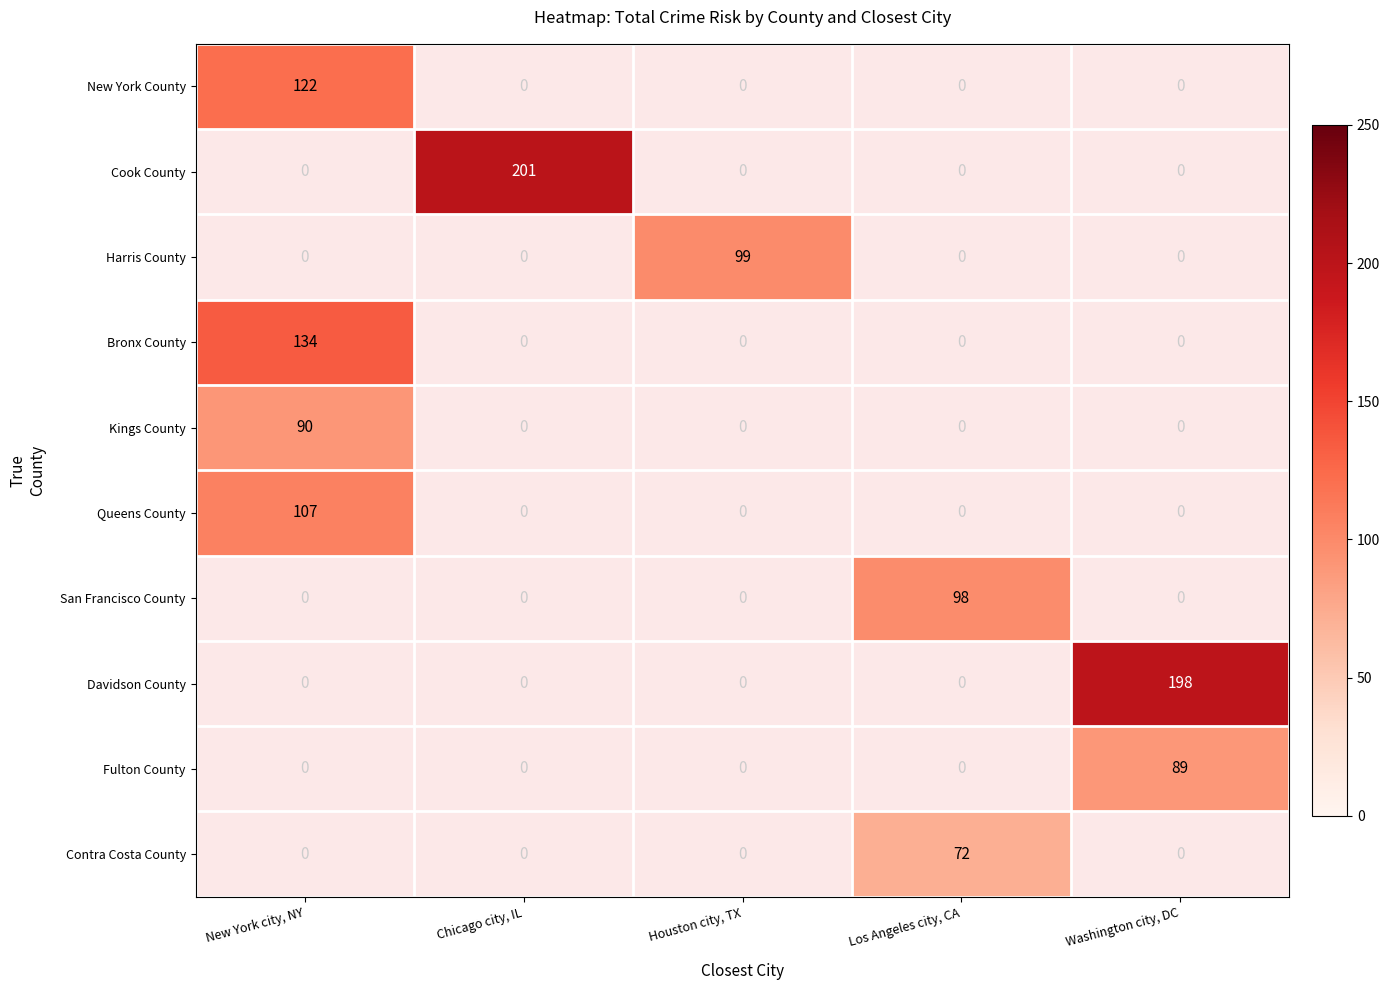

The value of Contra Costa County at Los Angeles city, CA is 118. True or false?

False